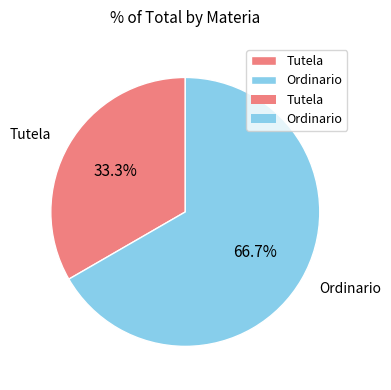

How much of the chart is everything except Ordinario?

33.3%